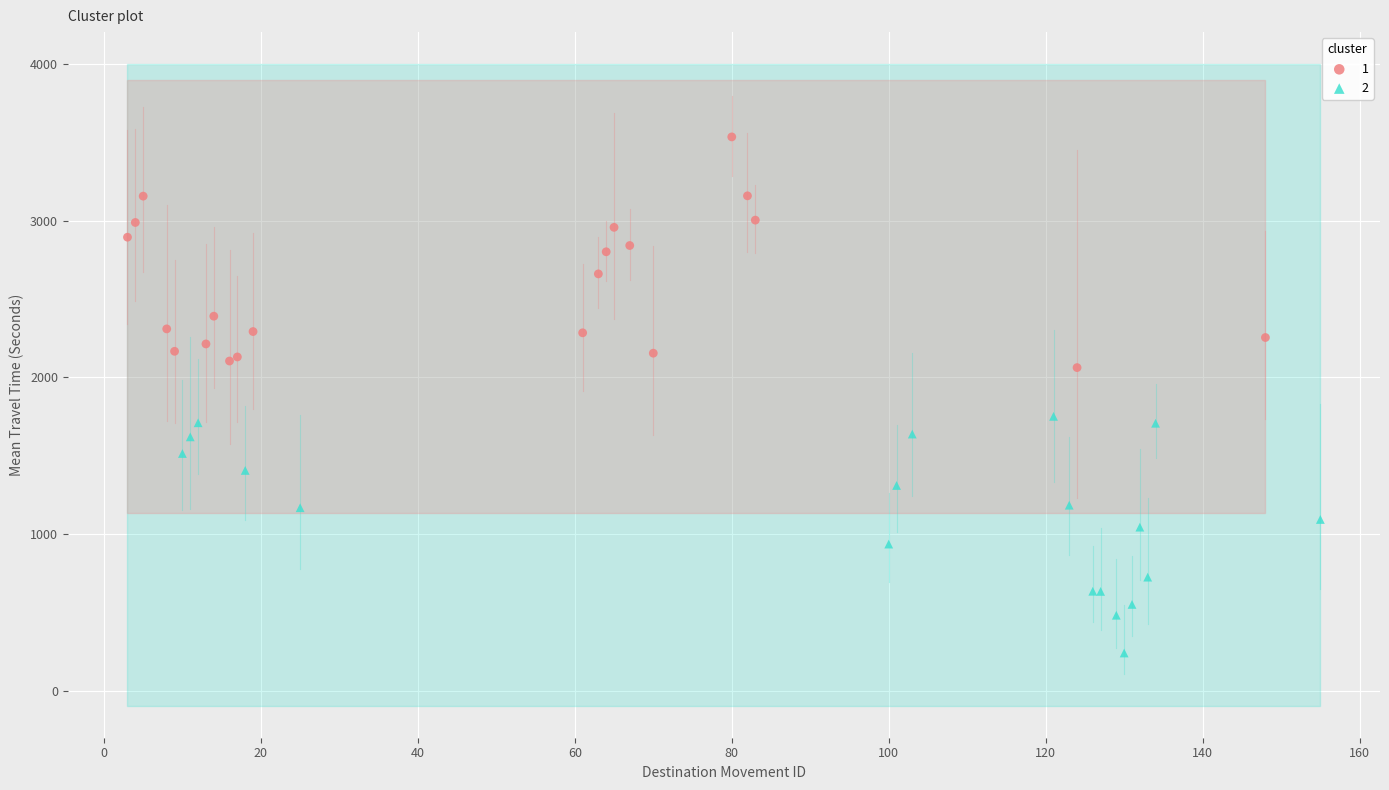

What are all the series names shown in the legend?

1, 2